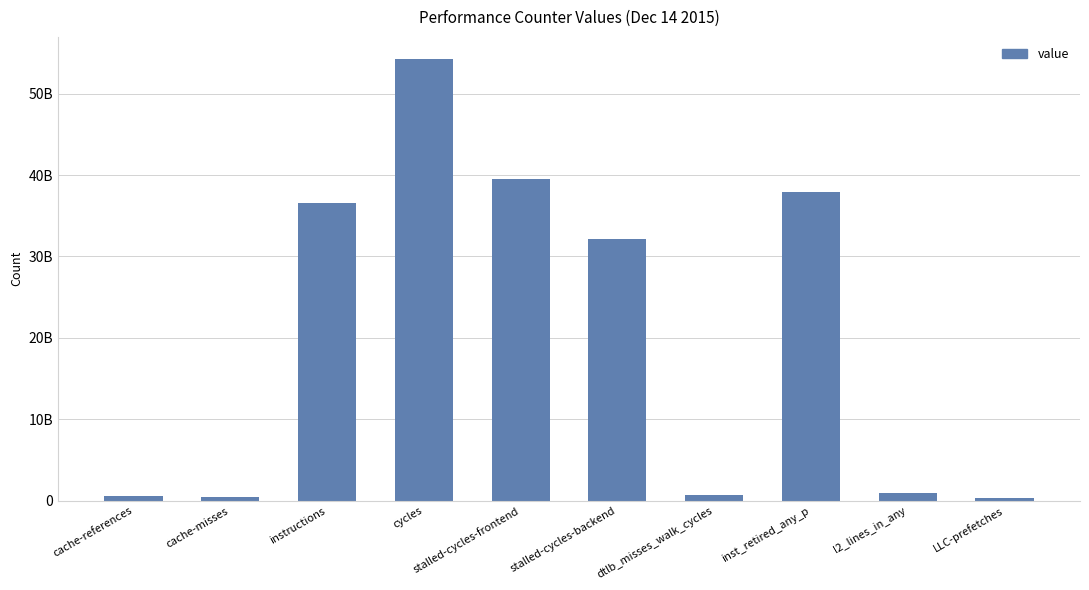

What is the sum of all values?

203577065456